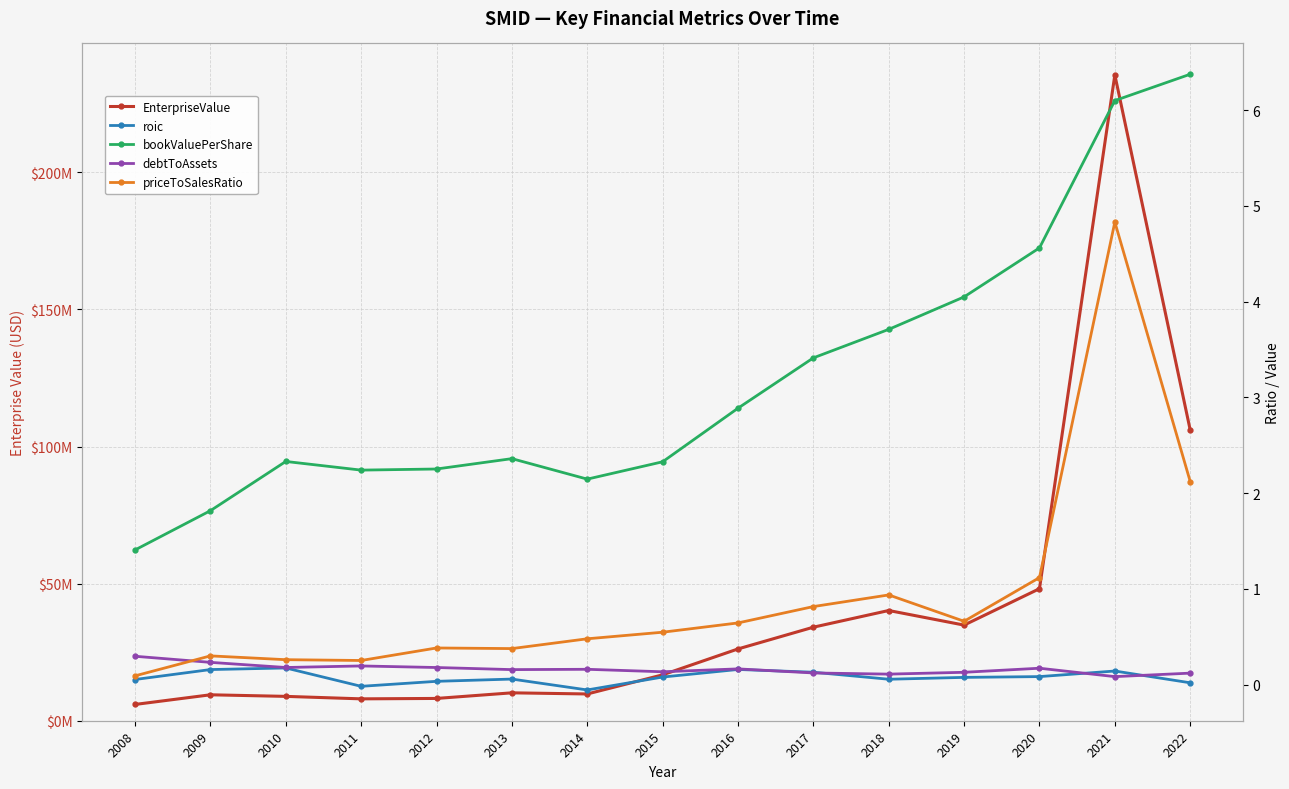

What is the difference between the maximum and minimum values in the EnterpriseValue series?

229608375.4